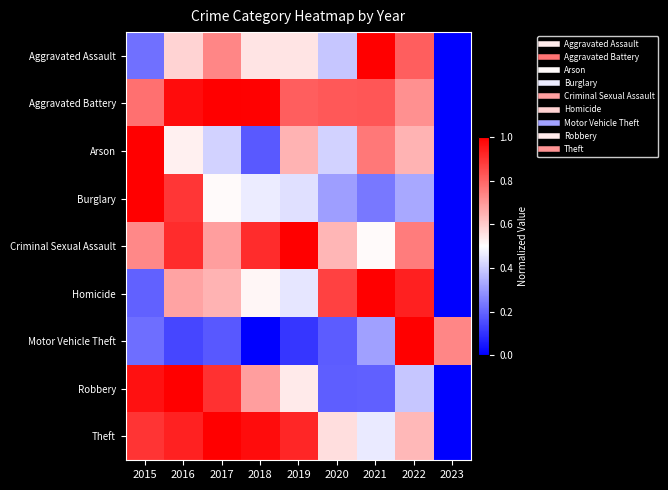

At how many categories does at least one series exceed 0?

9